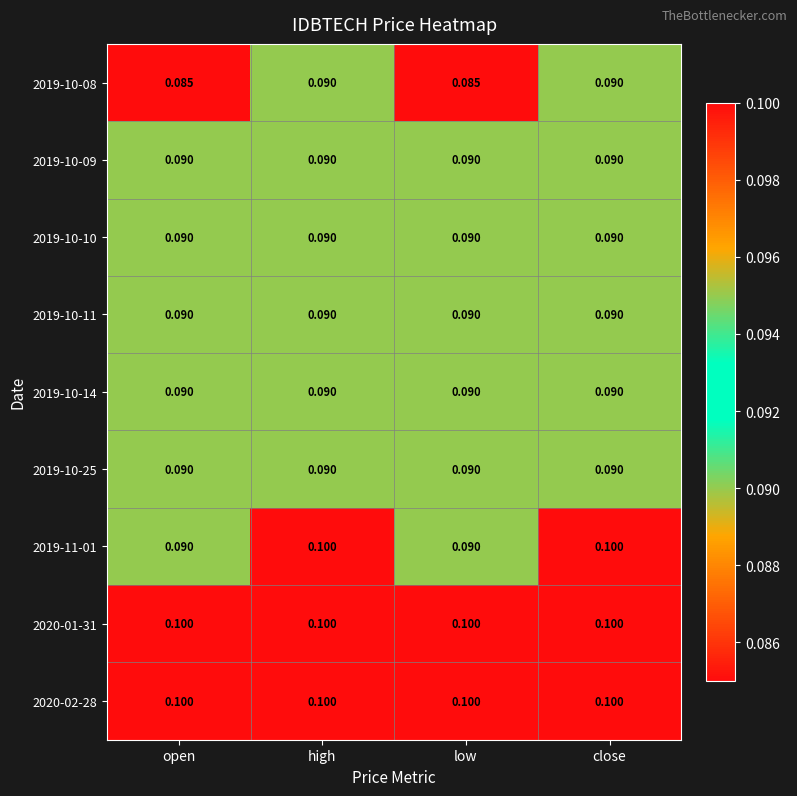

Which series has the widest spread of values?

2019-11-01